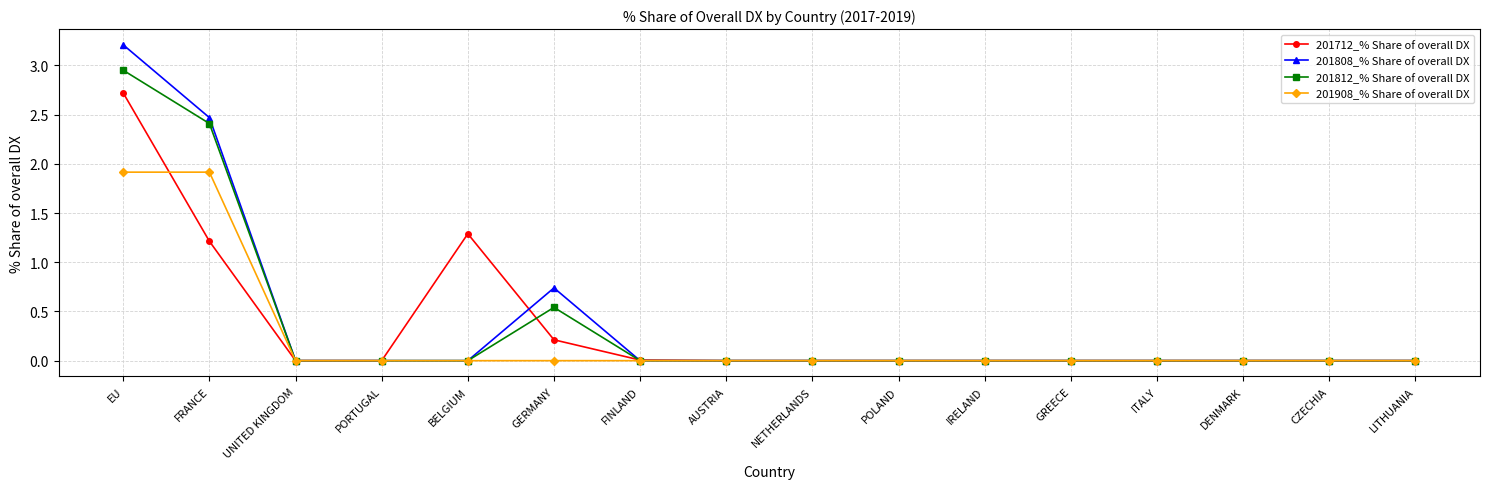

What are all the series names shown in the legend?

201712_% Share of overall DX, 201808_% Share of overall DX, 201812_% Share of overall DX, 201908_% Share of overall DX